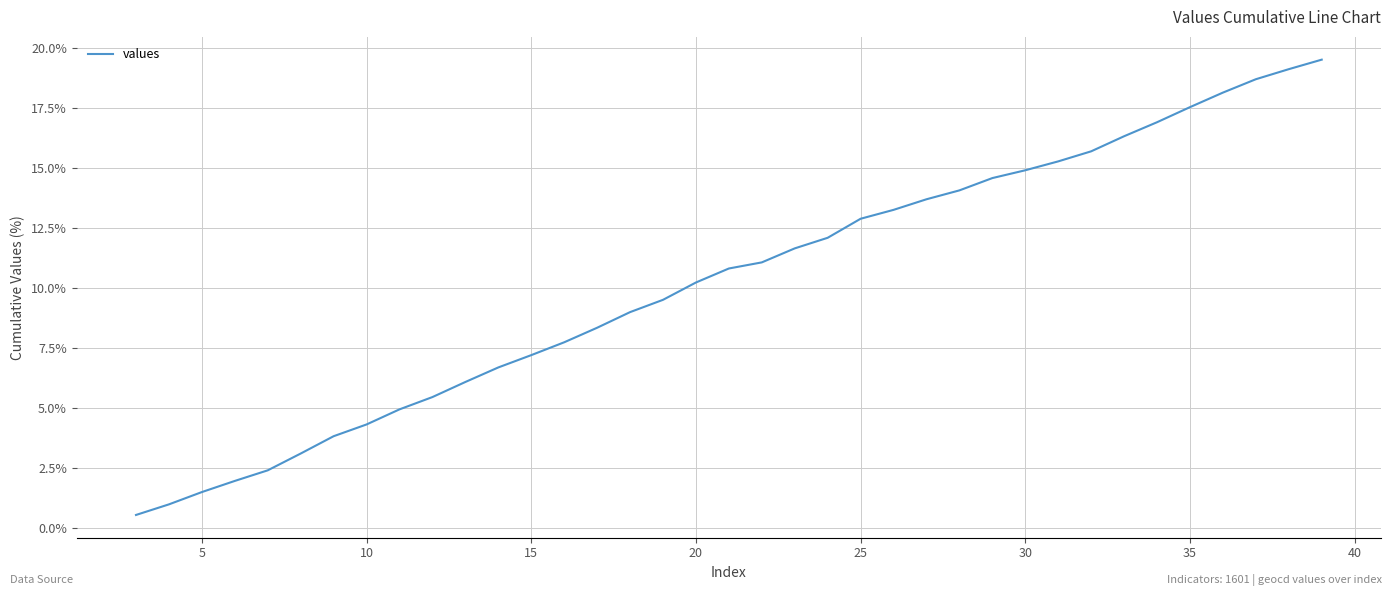

True or false: there are more than 0 points higher than both neighbors.

False